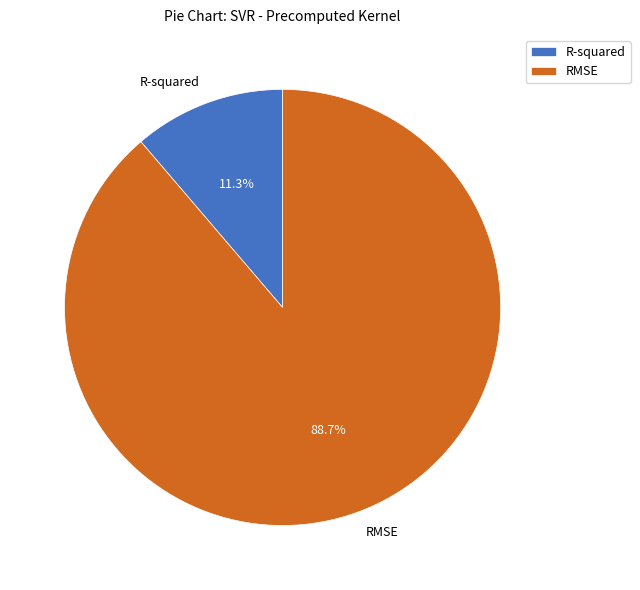

True or false: RMSE accounts for 82% of the total.

False